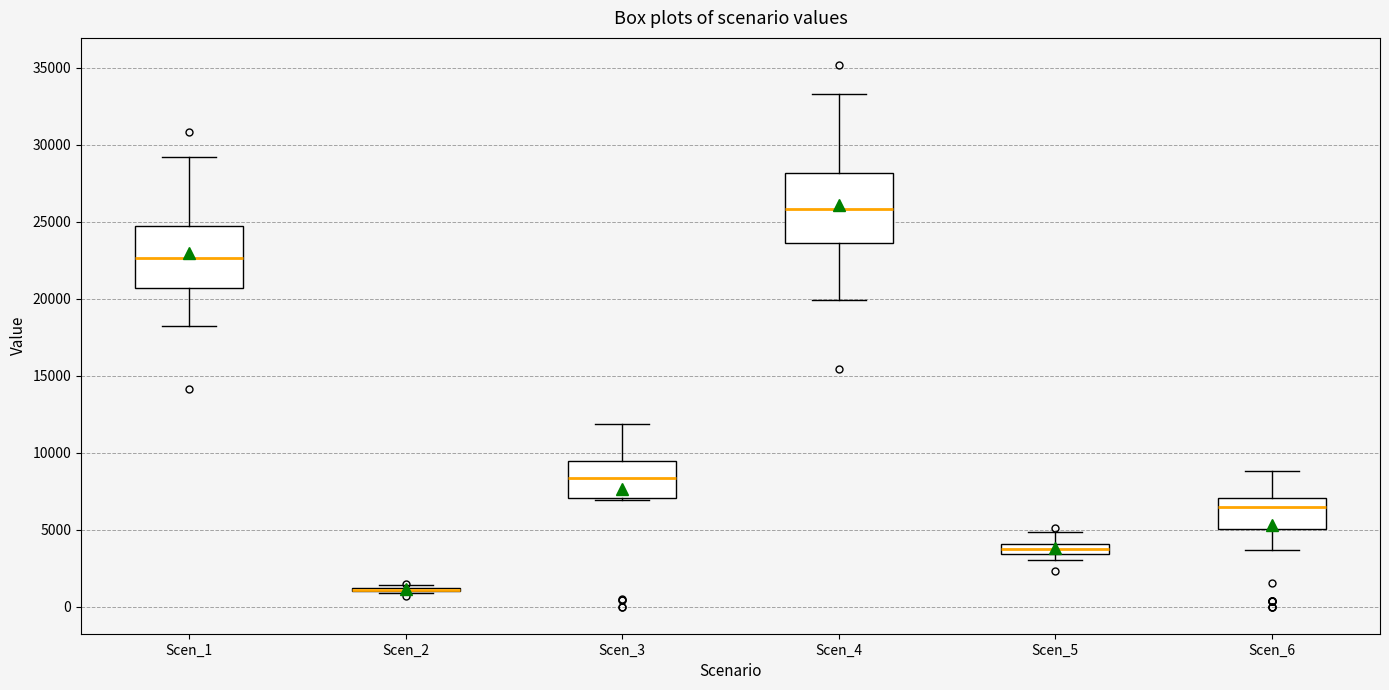

Which box is the tallest, from its lower edge to its upper edge?

Scen_4